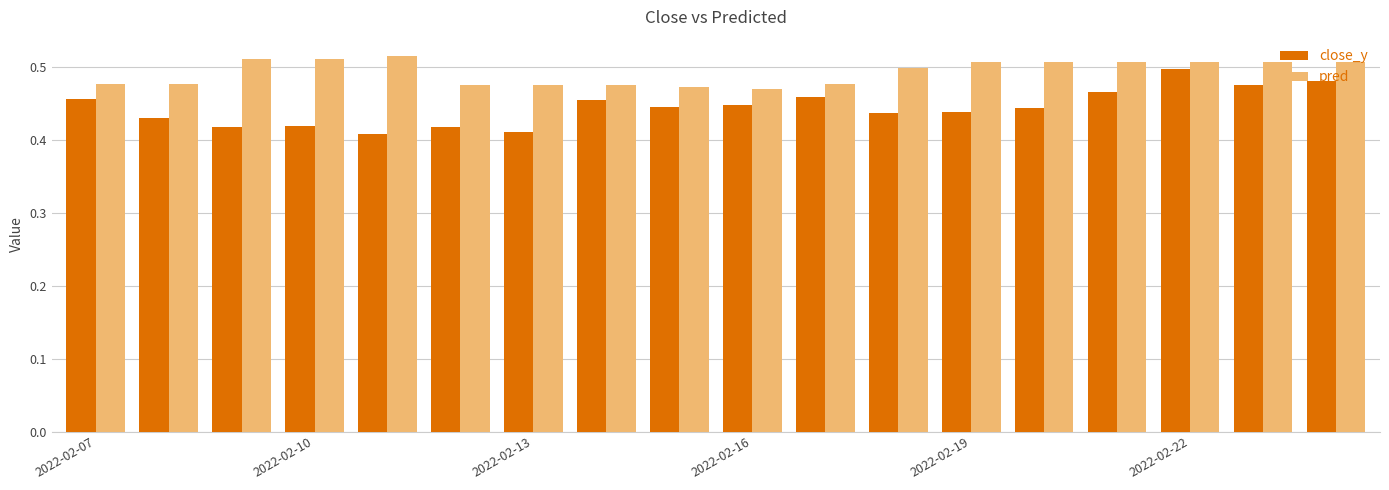

What is the sum of all close_y values?

8.0